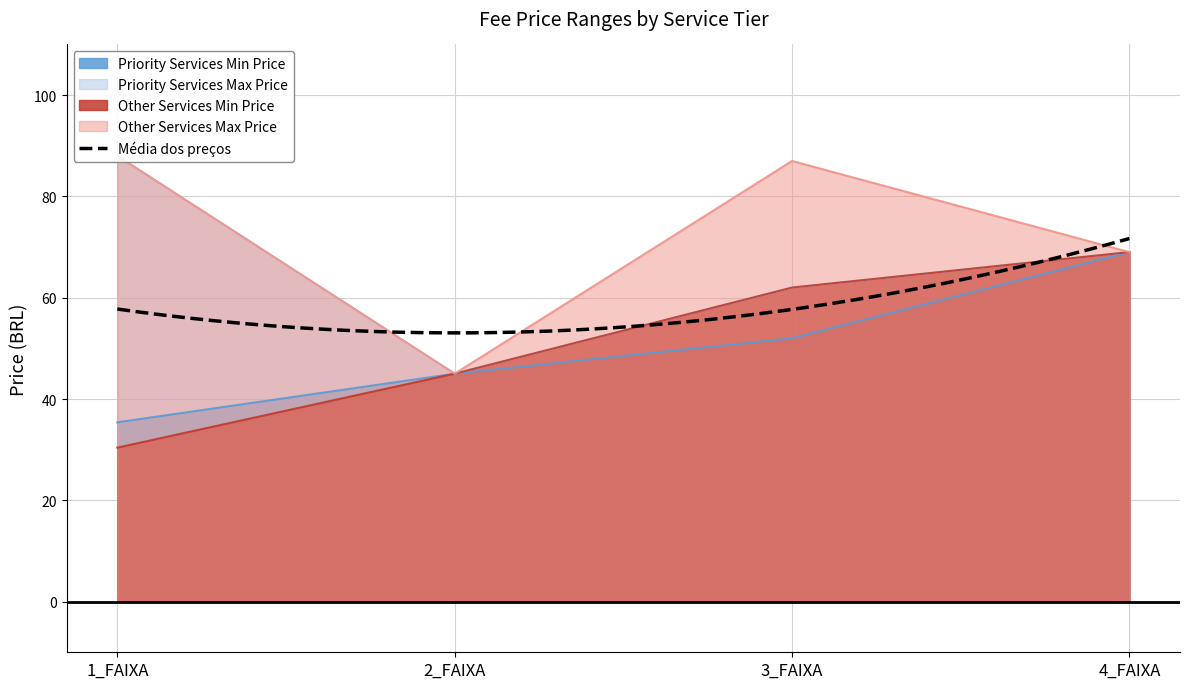

List the labels in order of Priority Services Min Price value, smallest first.

1_FAIXA, 2_FAIXA, 3_FAIXA, 4_FAIXA